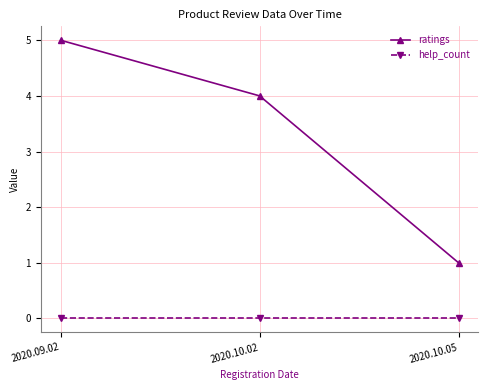

What is the difference between the maximum and minimum values in the ratings series?

4